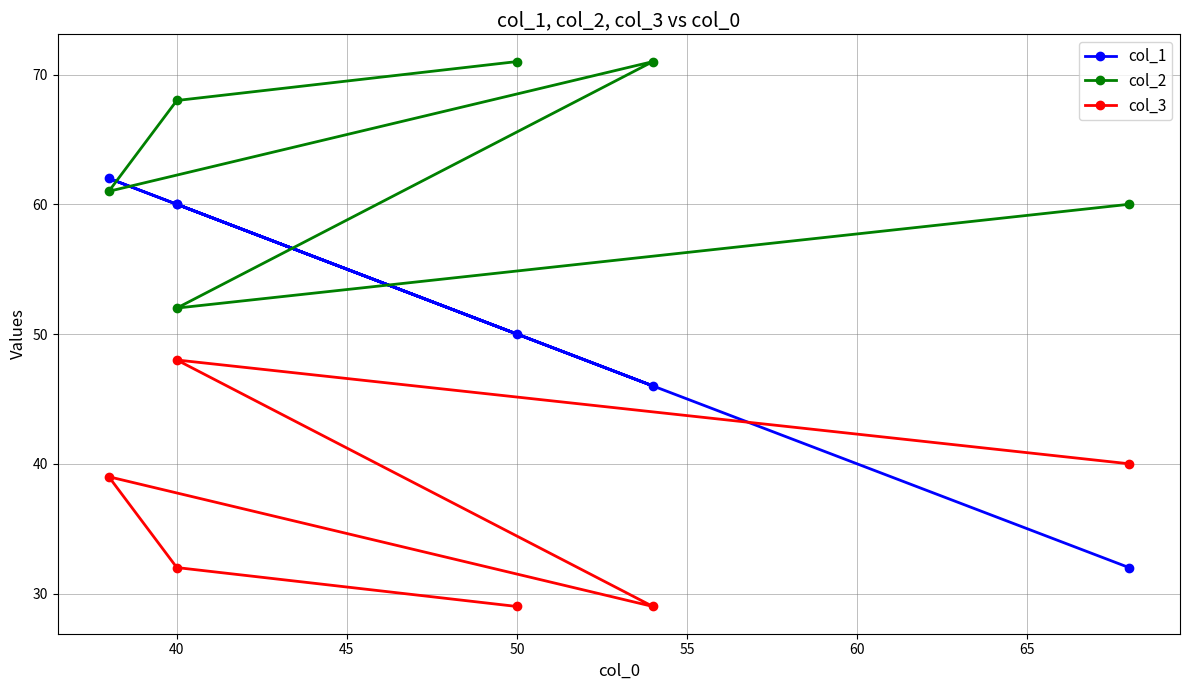

Is it true that col_2 equals 105 at 50?

False